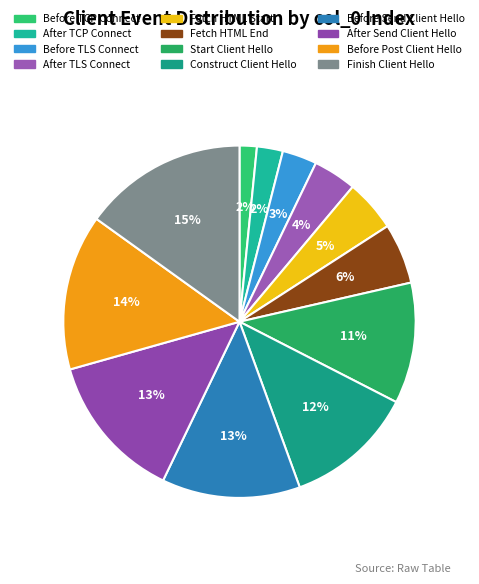

How many segments does this pie chart have?

12